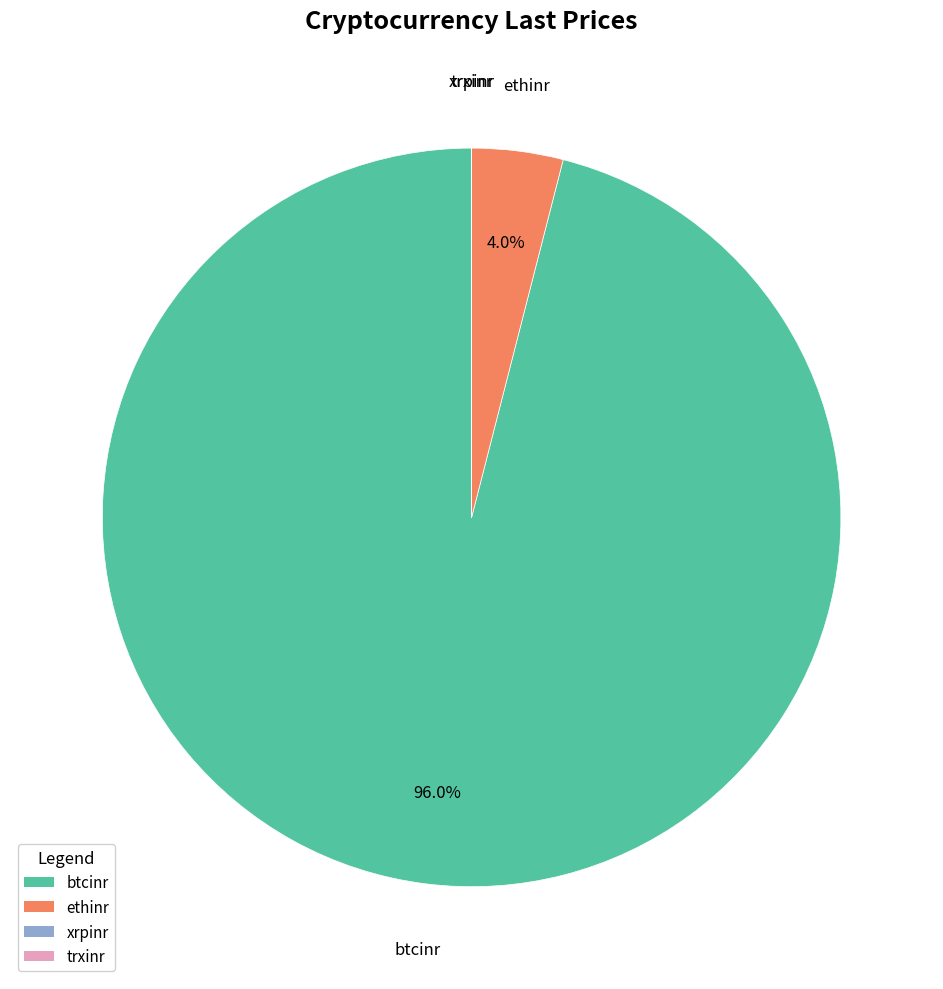

How much of the chart is everything except btcinr?

4.0%